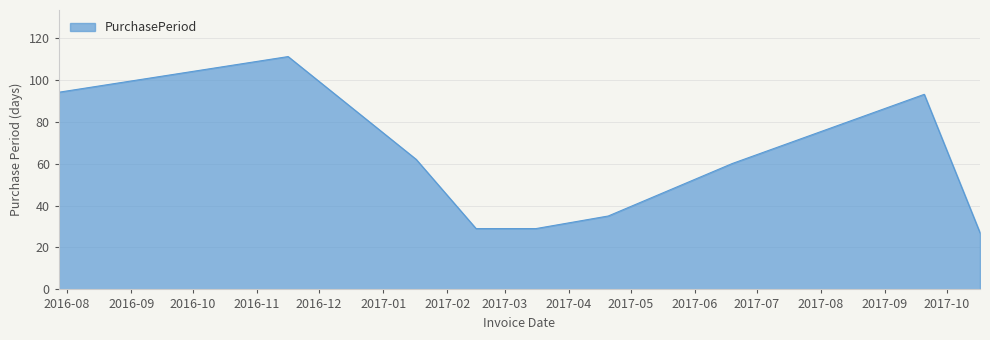

What is the smallest value displayed?

27